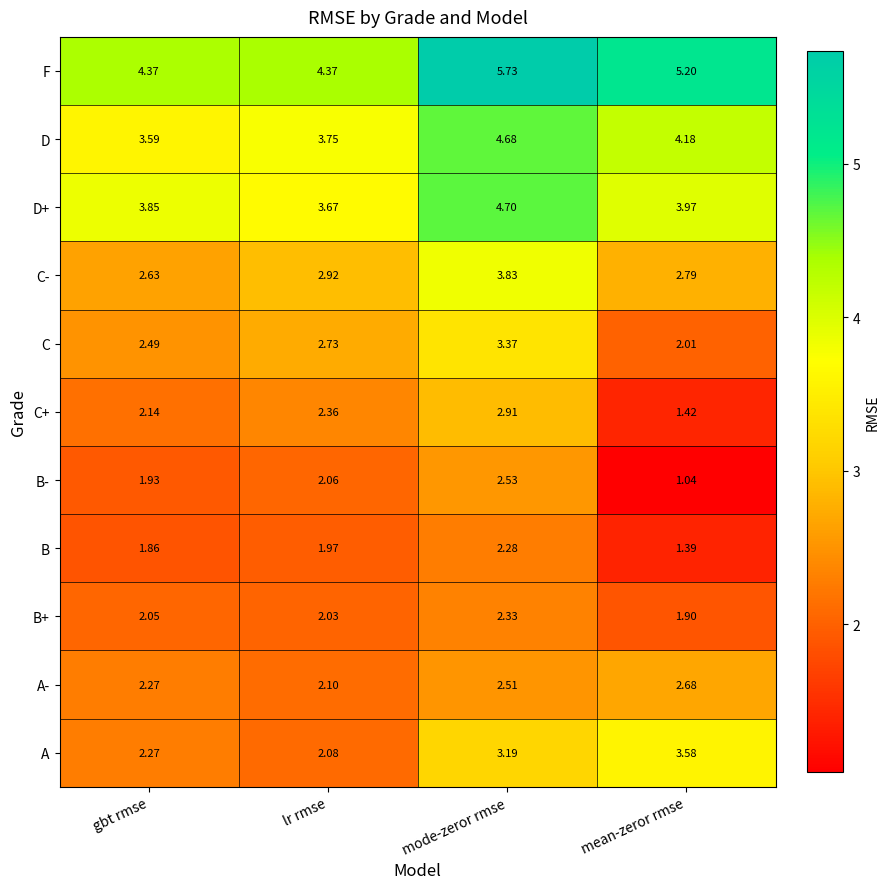

Where is B- nearest to the value 1?

mean-zeror rmse